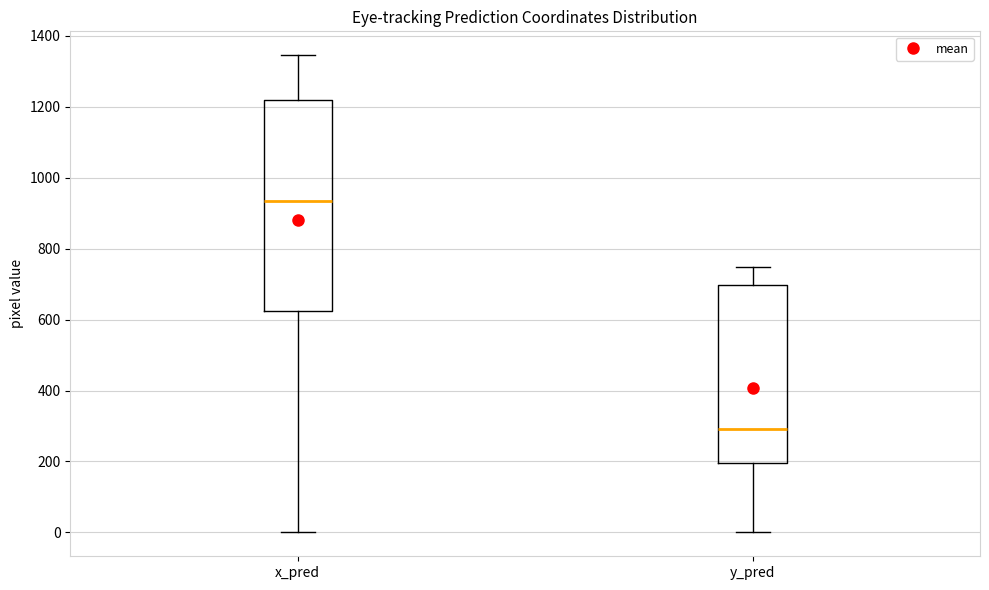

Comparing the boxes themselves (not the whiskers), which one is the tallest?

x_pred